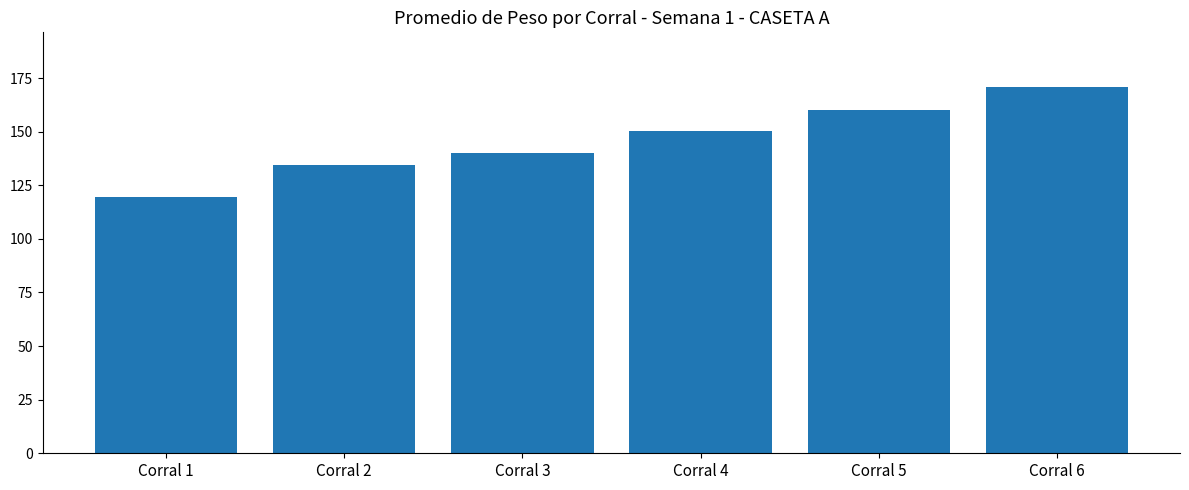

What is the change in value from Corral 1 to Corral 3?

+20.6